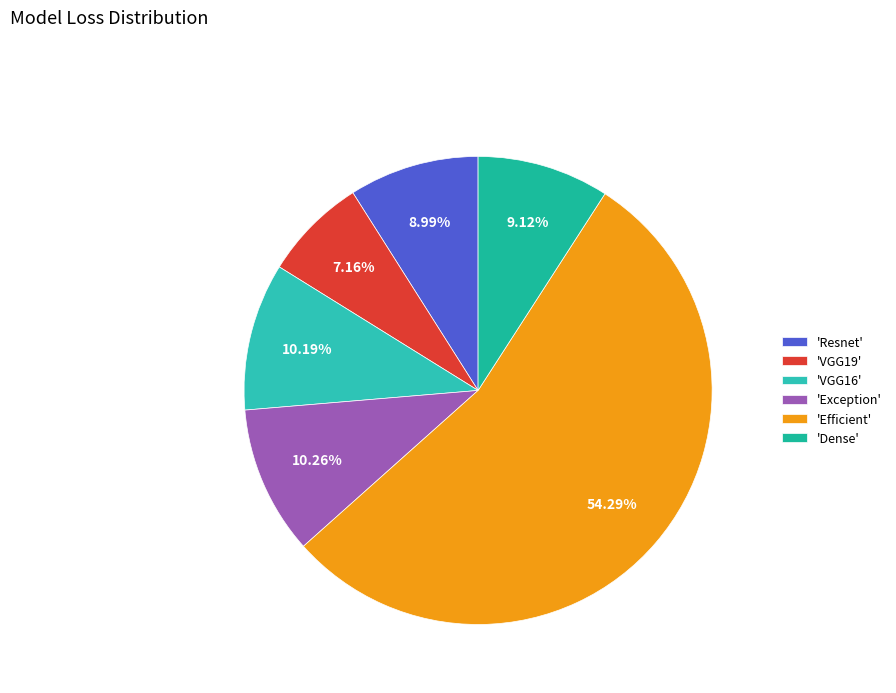

How many segments does this pie chart have?

6